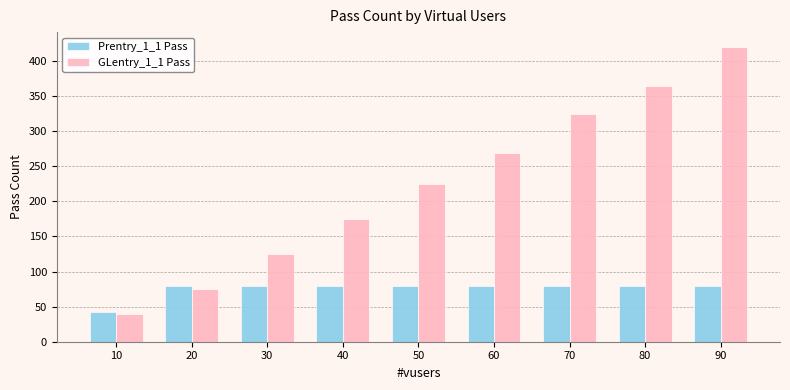

What is the average value of the GLentry_1_1 Pass series?

224